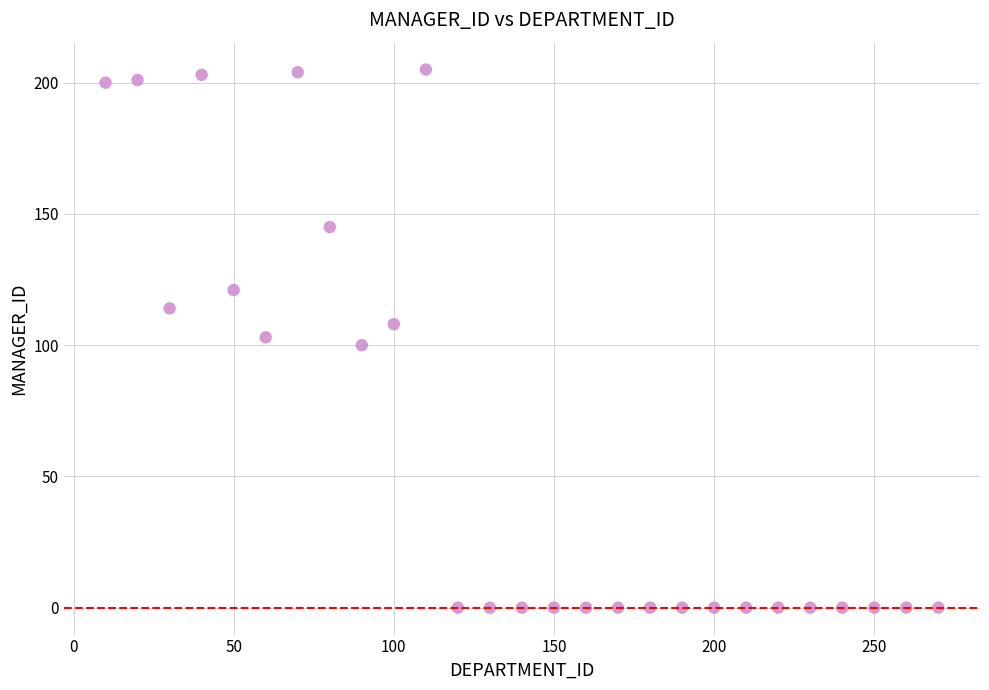

What is the range of Y values (max minus min)?

205